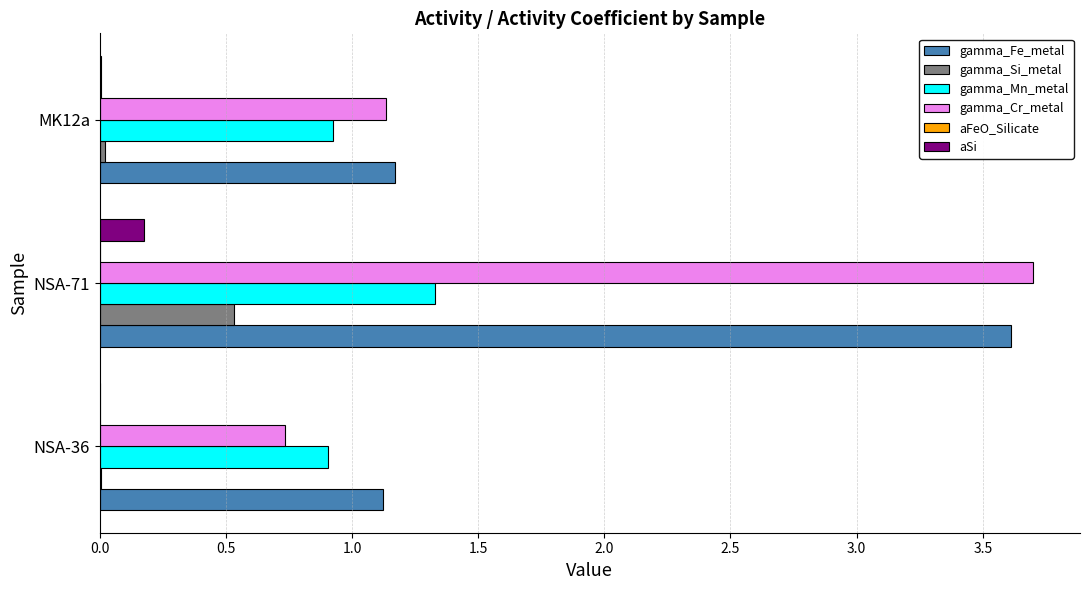

Which series changed the most between NSA-36 and NSA-71?

gamma_Cr_metal